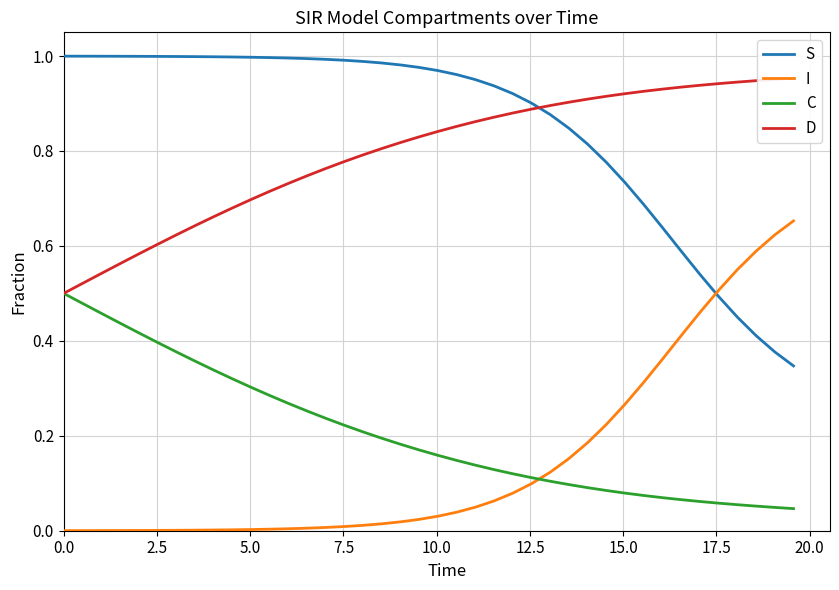

True or false: C and S intersect in this chart.

False